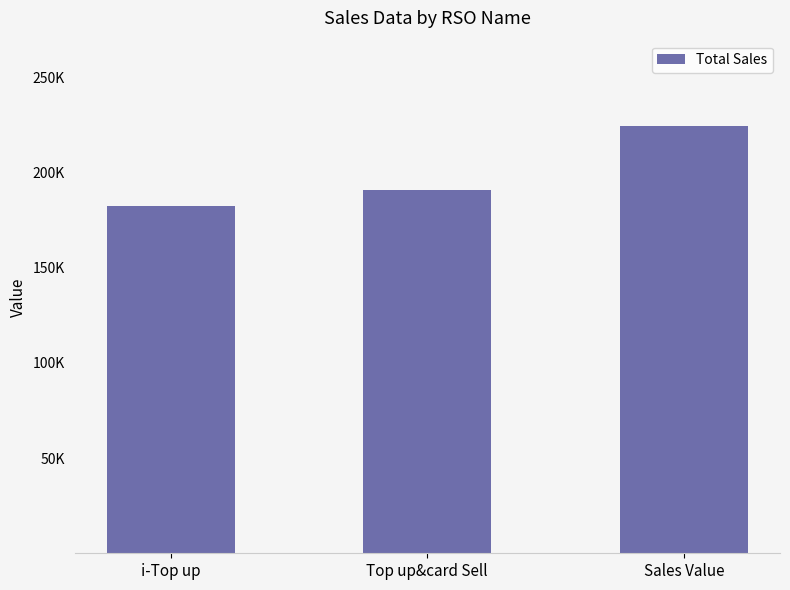

List the labels in order of value, smallest first.

i-Top up, Top up&card Sell, Sales Value